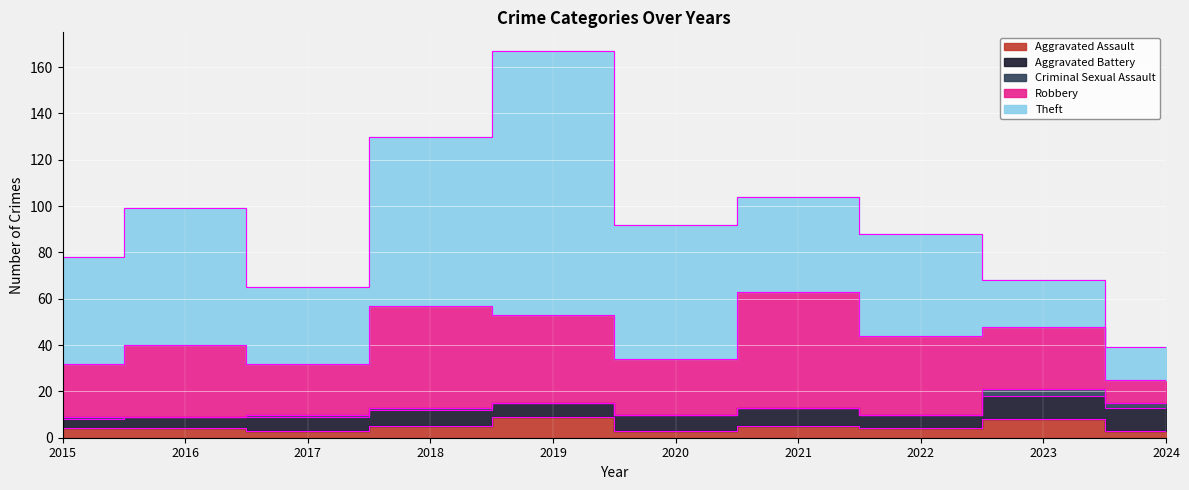

Which series has the largest range (max minus min)?

Theft